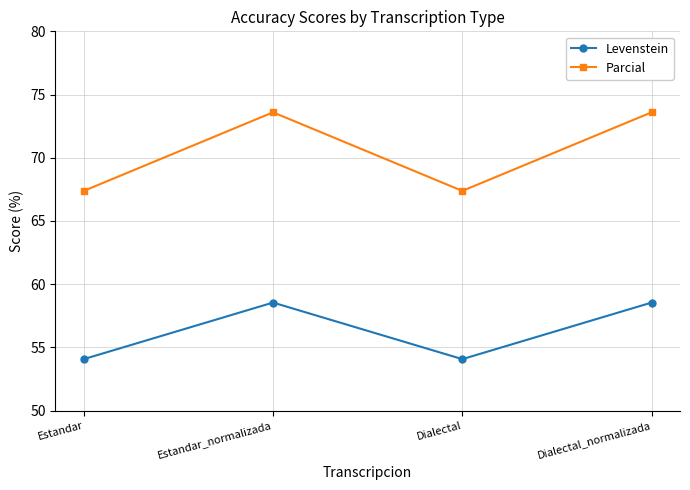

What is the difference between the highest and lowest values at Estandar?

13.3